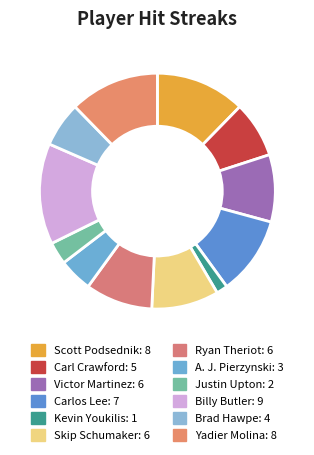

What is the largest slice in the pie chart?

Billy Butler